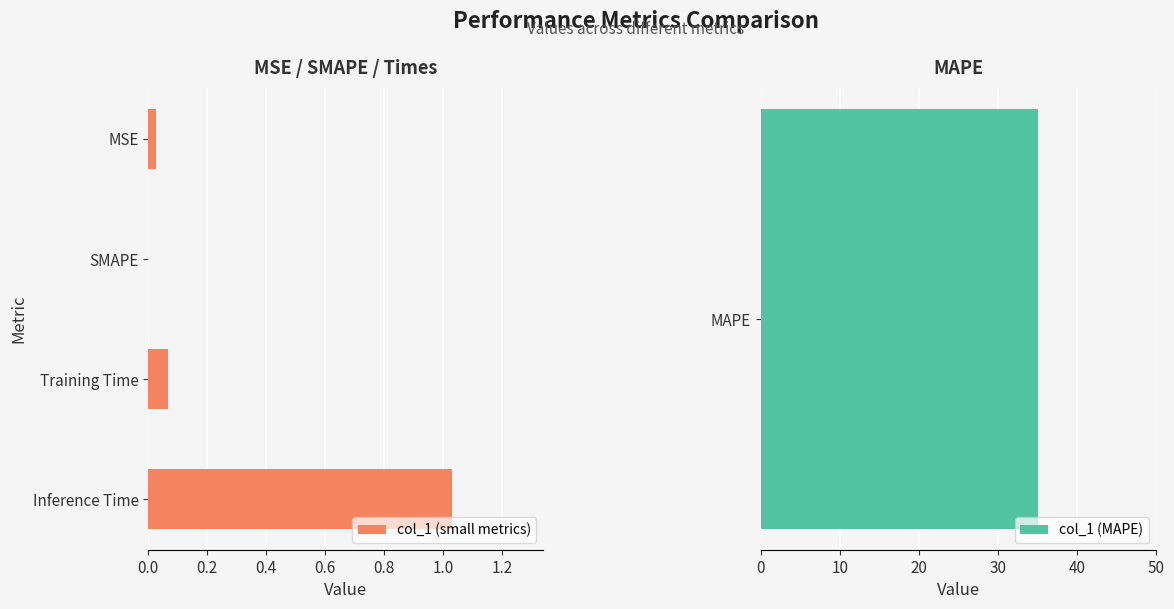

Is it true that col_1 (small metrics) equals 0.0 at Training Time?

False